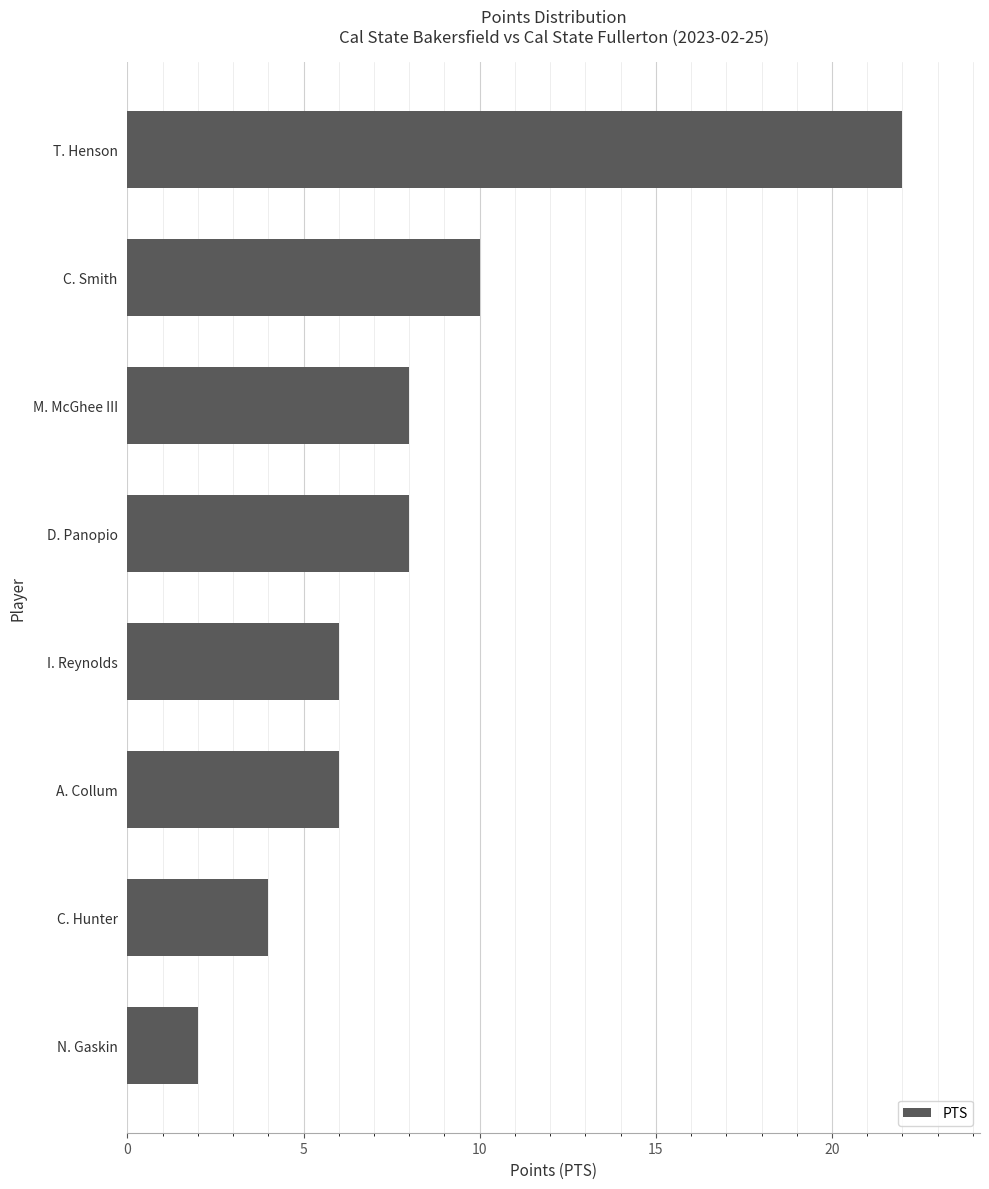

Approximately how many times larger is the value at T. Henson compared to C. Hunter?

5.5